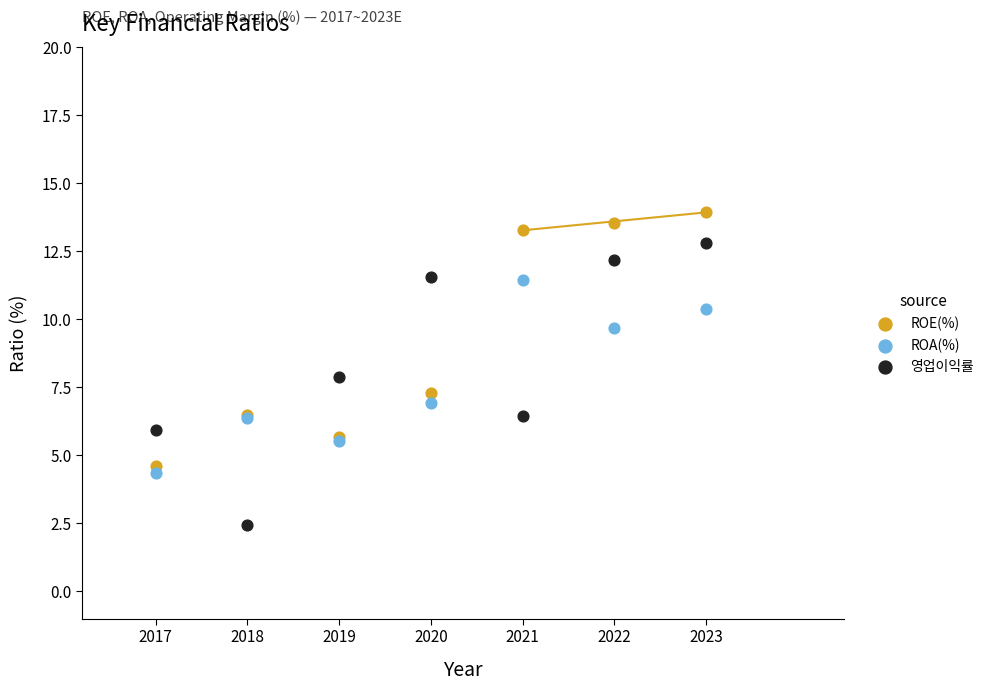

What is the X range (max minus min) for the scatter plot?

6.0